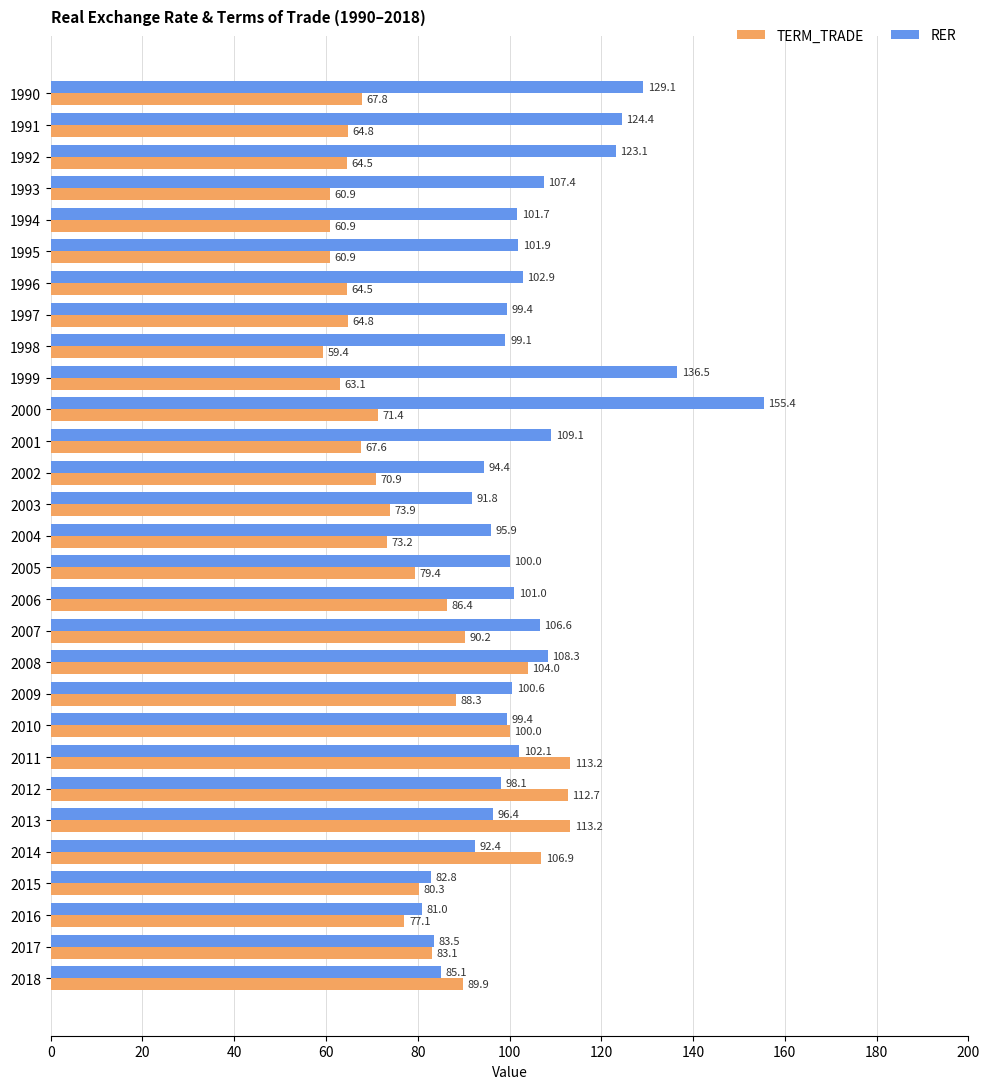

What is the minimum value for TERM_TRADE?

59.4